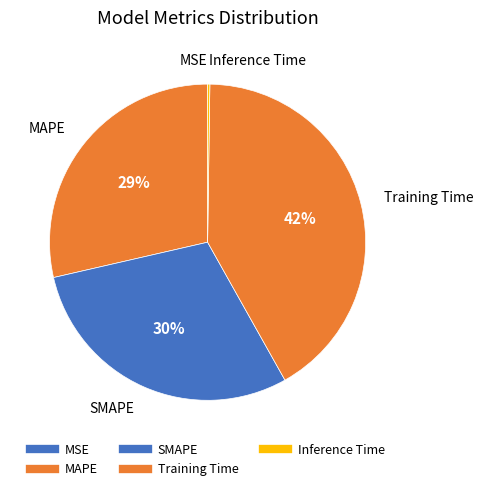

What percentage is the MAPE slice, to the nearest percent?

29%